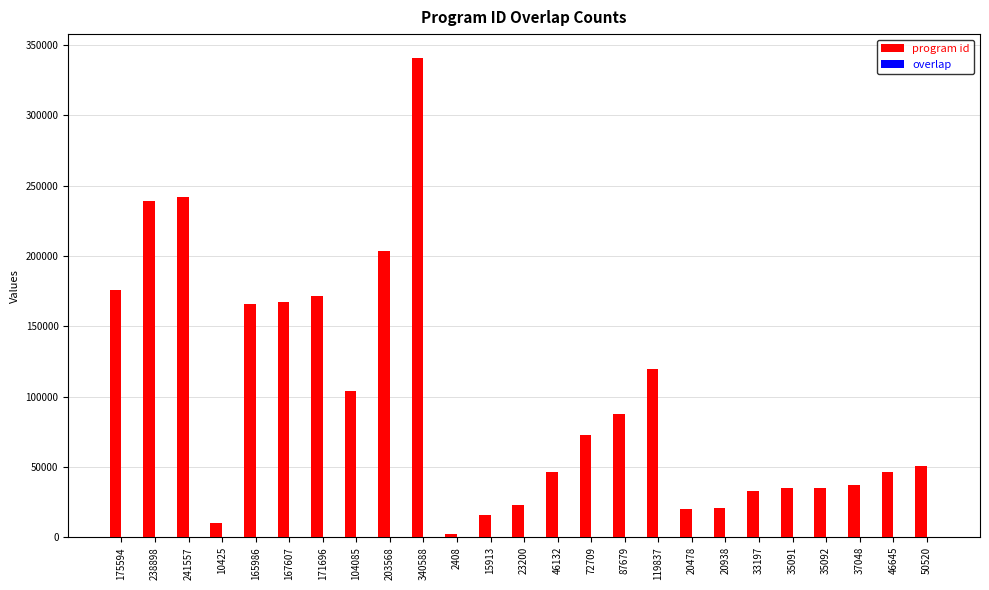

Is it true that program id equals 87740 at 50520?

False